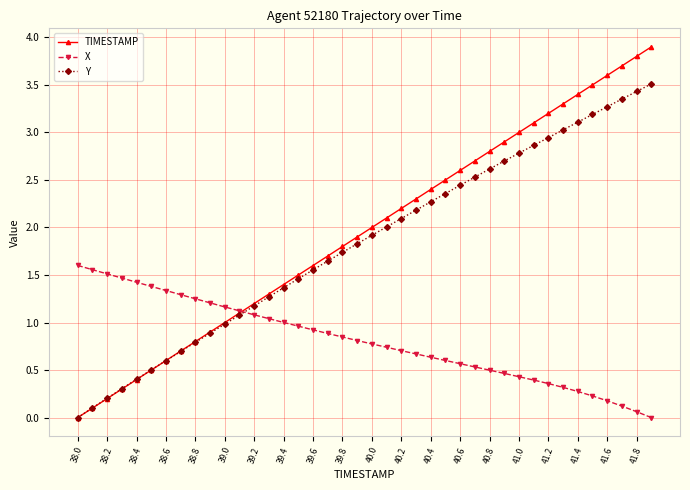

Does the chart have visible grid lines?

Yes